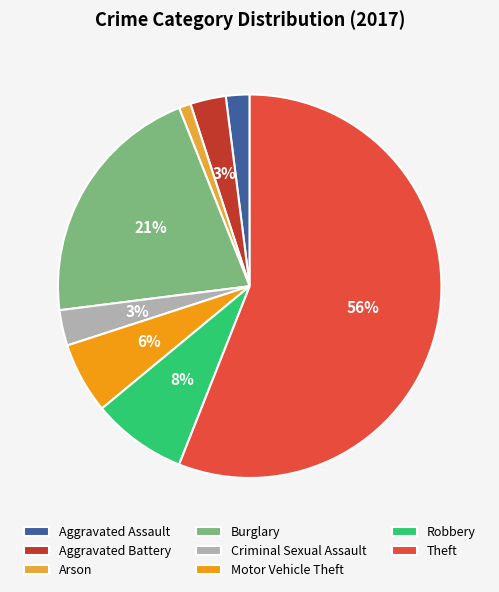

Is there a majority slice in this chart?

Yes